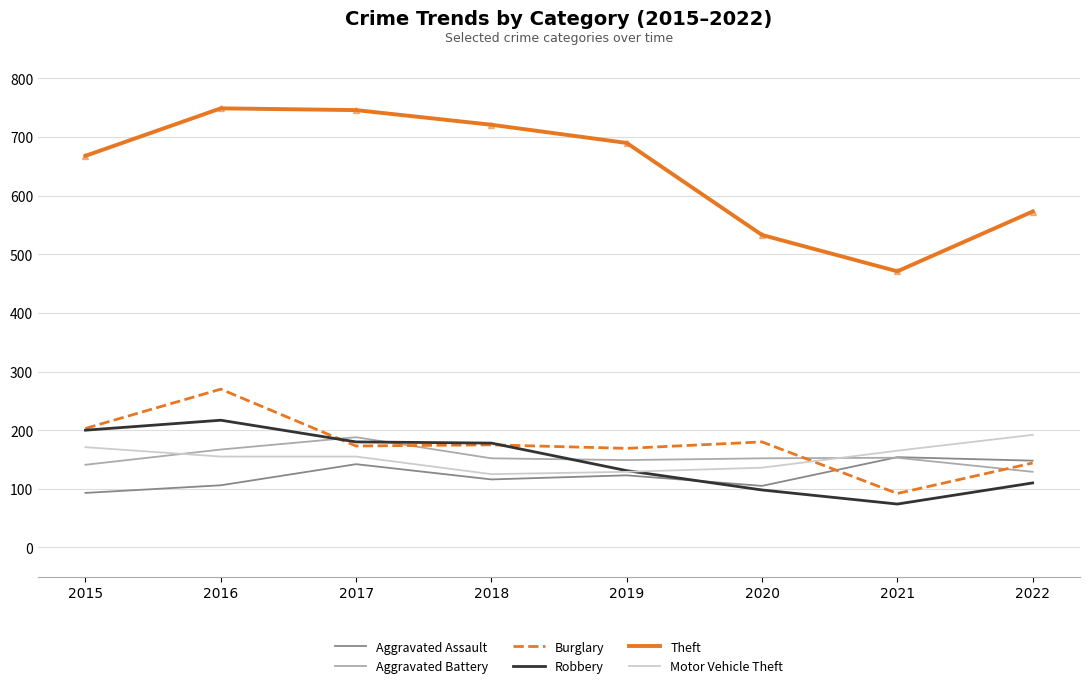

True or false: Theft and Motor Vehicle Theft intersect in this chart.

False